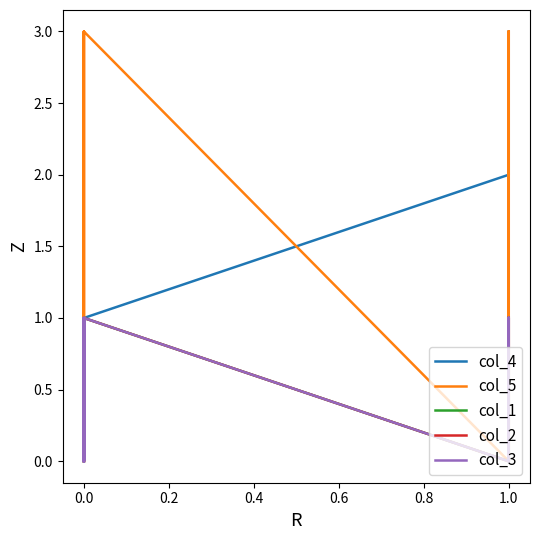

How many data points in col_2 are less than 1?

8